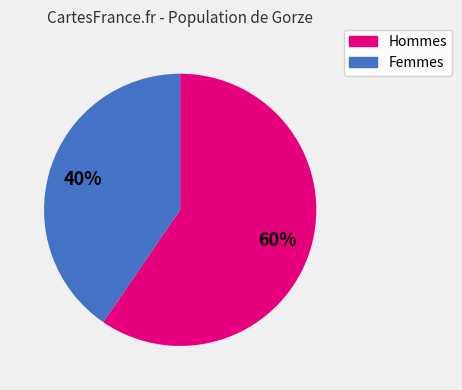

To the nearest percent, what is the average slice percentage?

50%